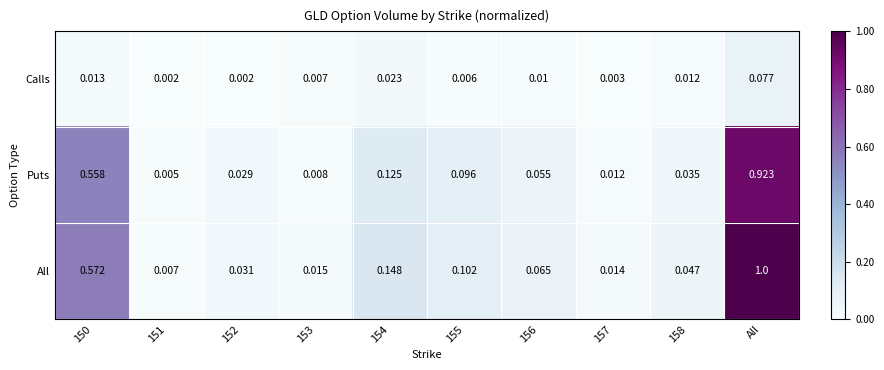

Rank the series at 156 from lowest to highest value.

Calls, Puts, All